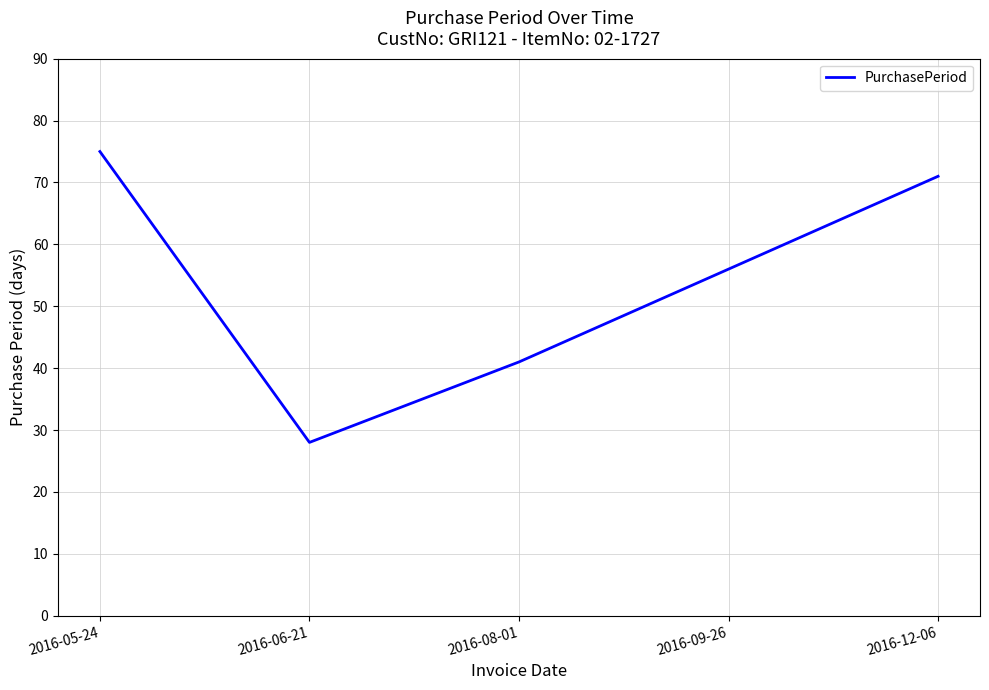

At which label is the value closest to 51?

2016-09-26